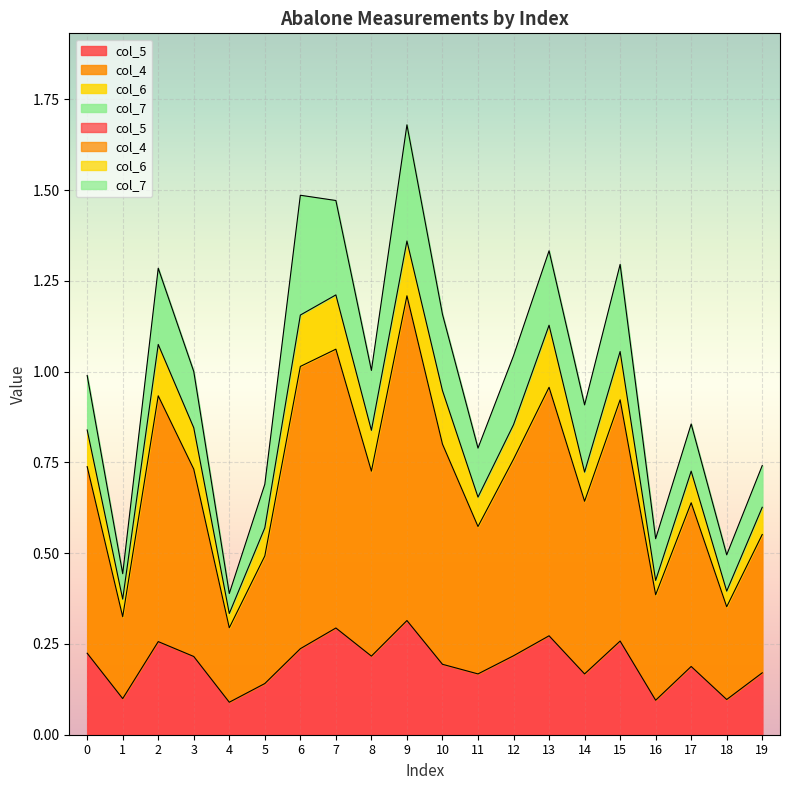

At how many categories does at least one series exceed 0?

20